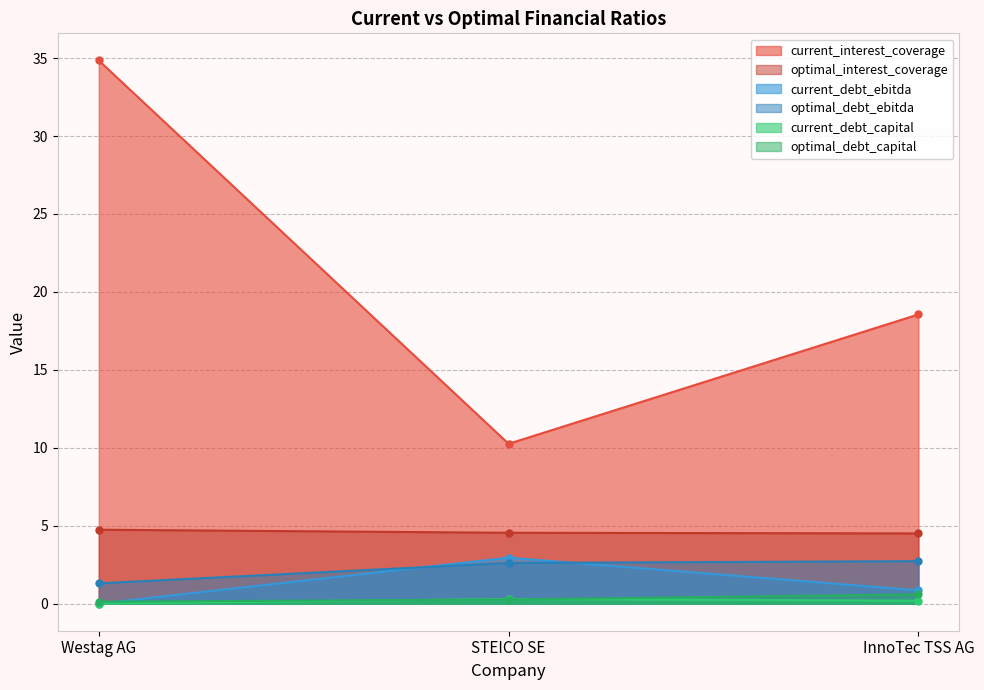

Rank the series at STEICO SE from highest to lowest value.

current_interest_coverage, optimal_interest_coverage, current_debt_ebitda, optimal_debt_ebitda, current_debt_capital, optimal_debt_capital